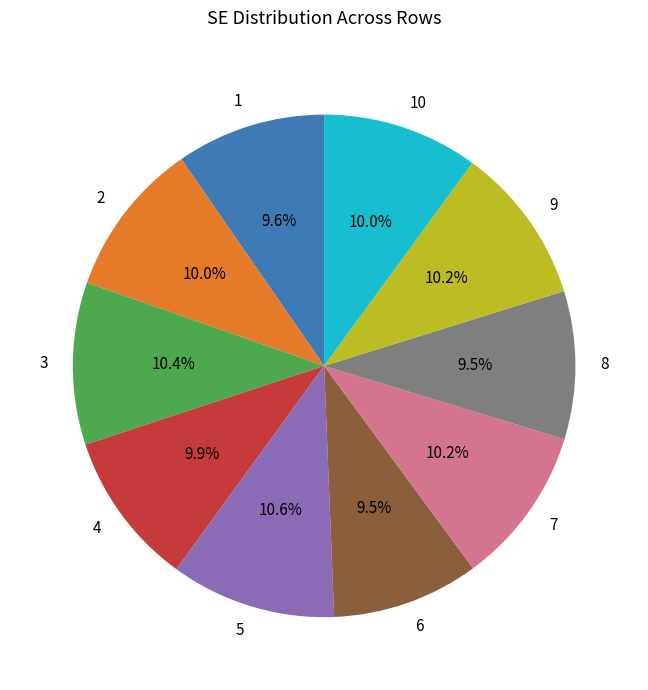

What is the total percentage of 7 and 1?

19.8%